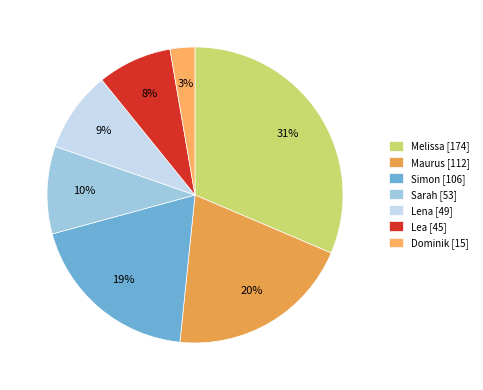

How much of the chart is everything except Lena?

91.2%